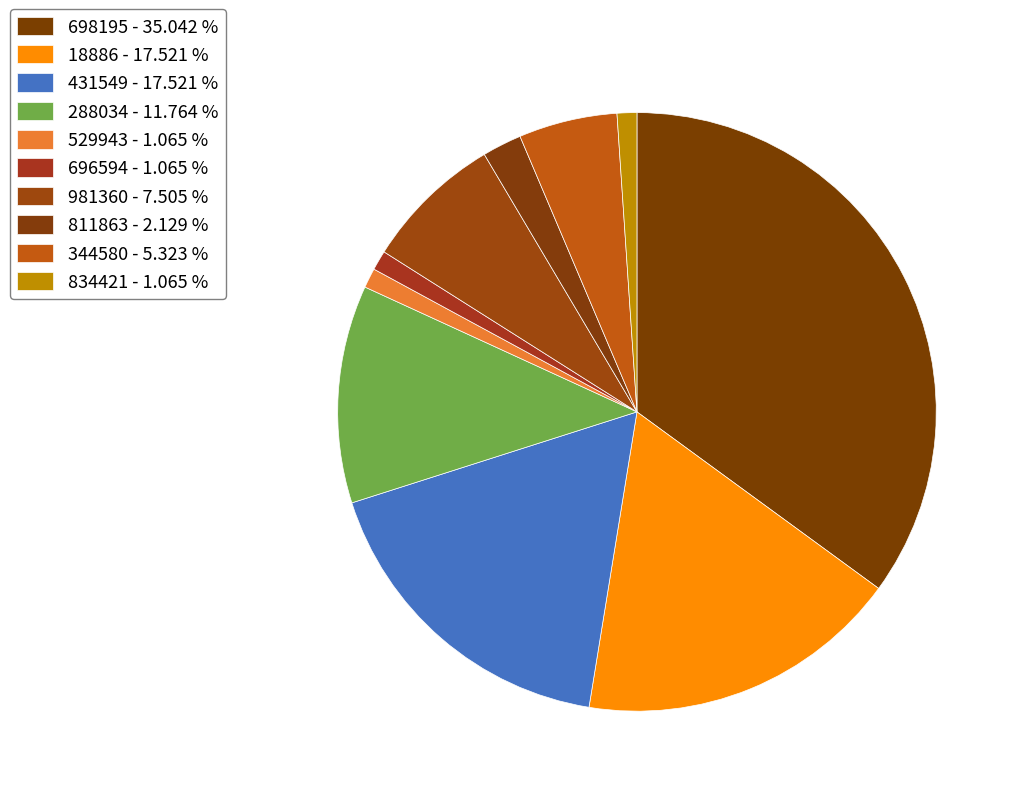

How many segments does this pie chart have?

10